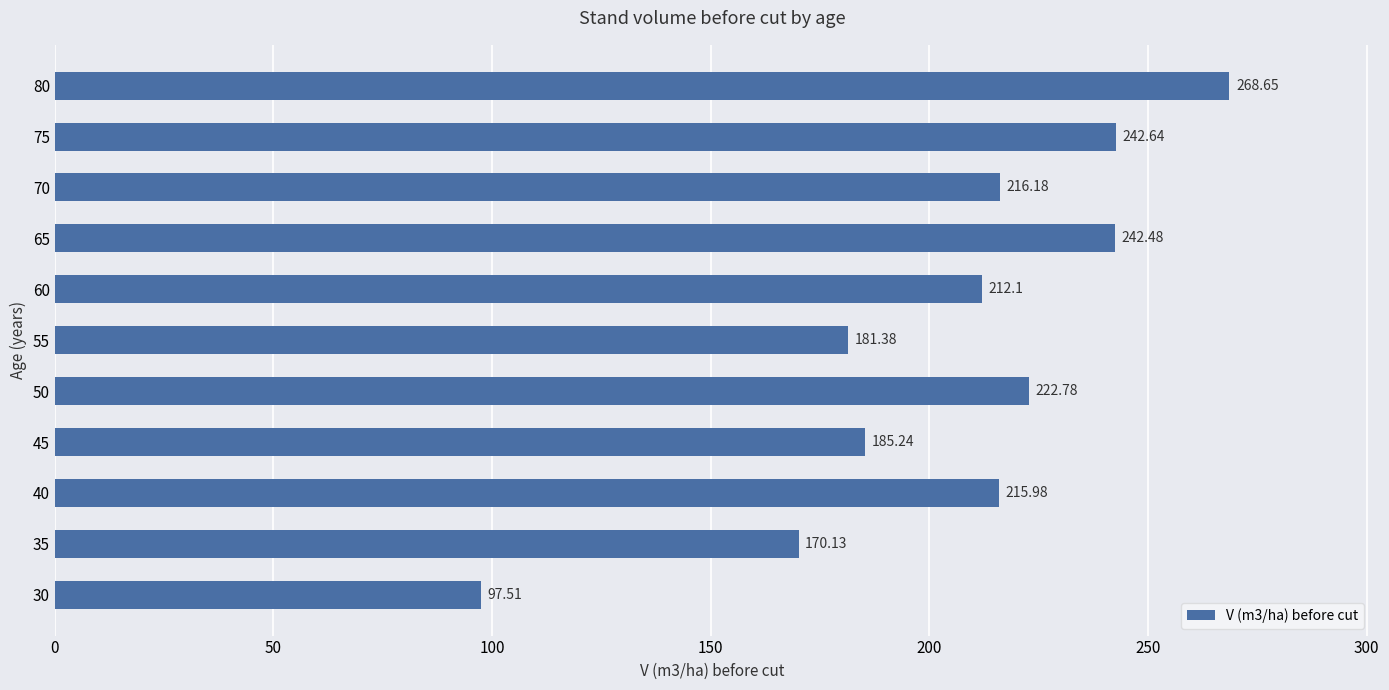

Rank the categories by value from lowest to highest.

30, 35, 55, 45, 60, 40, 70, 50, 65, 75, 80